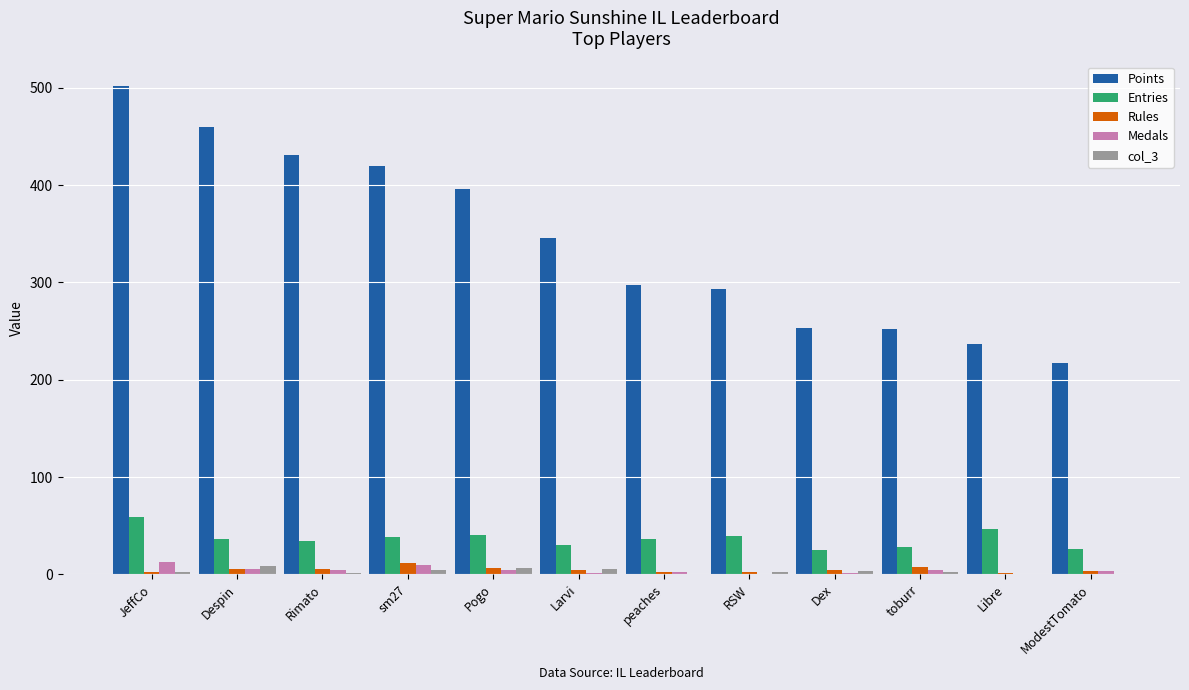

How many data points does each series have?

12